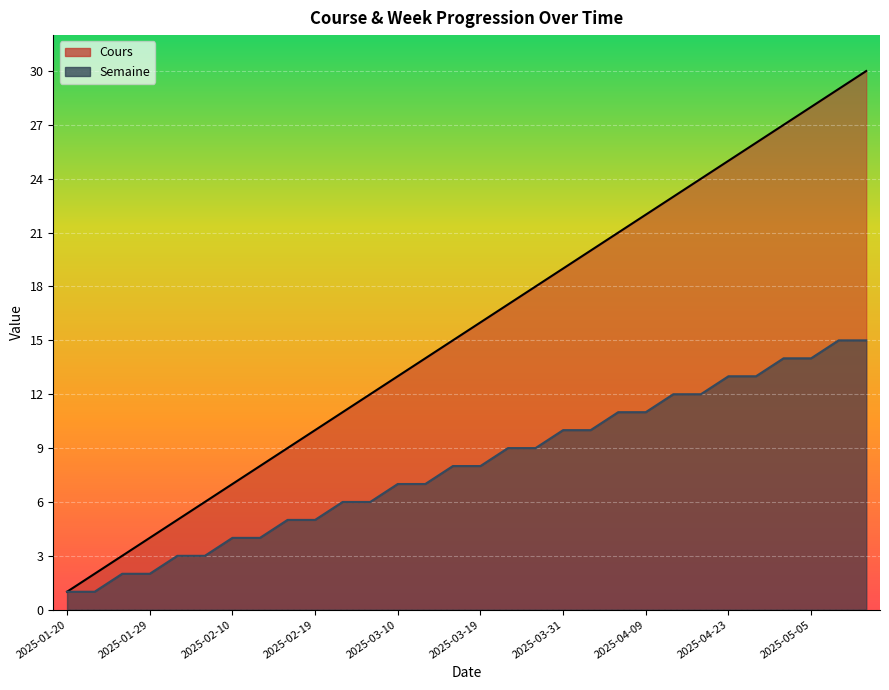

What is the greatest value displayed?

30